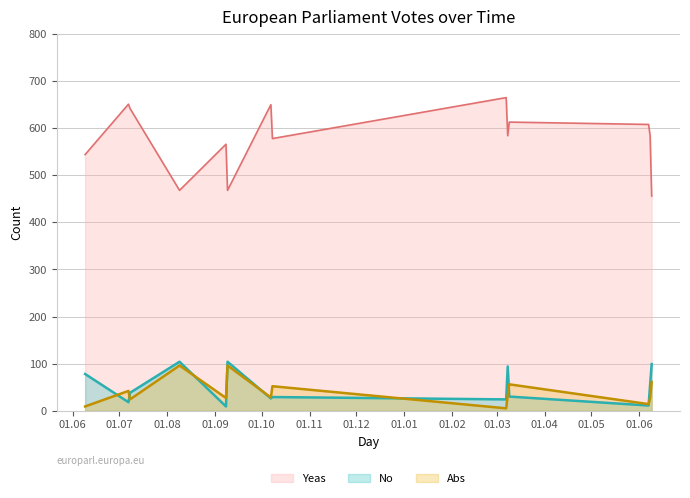

At which category is the sum across all series the highest?

2015-07-07